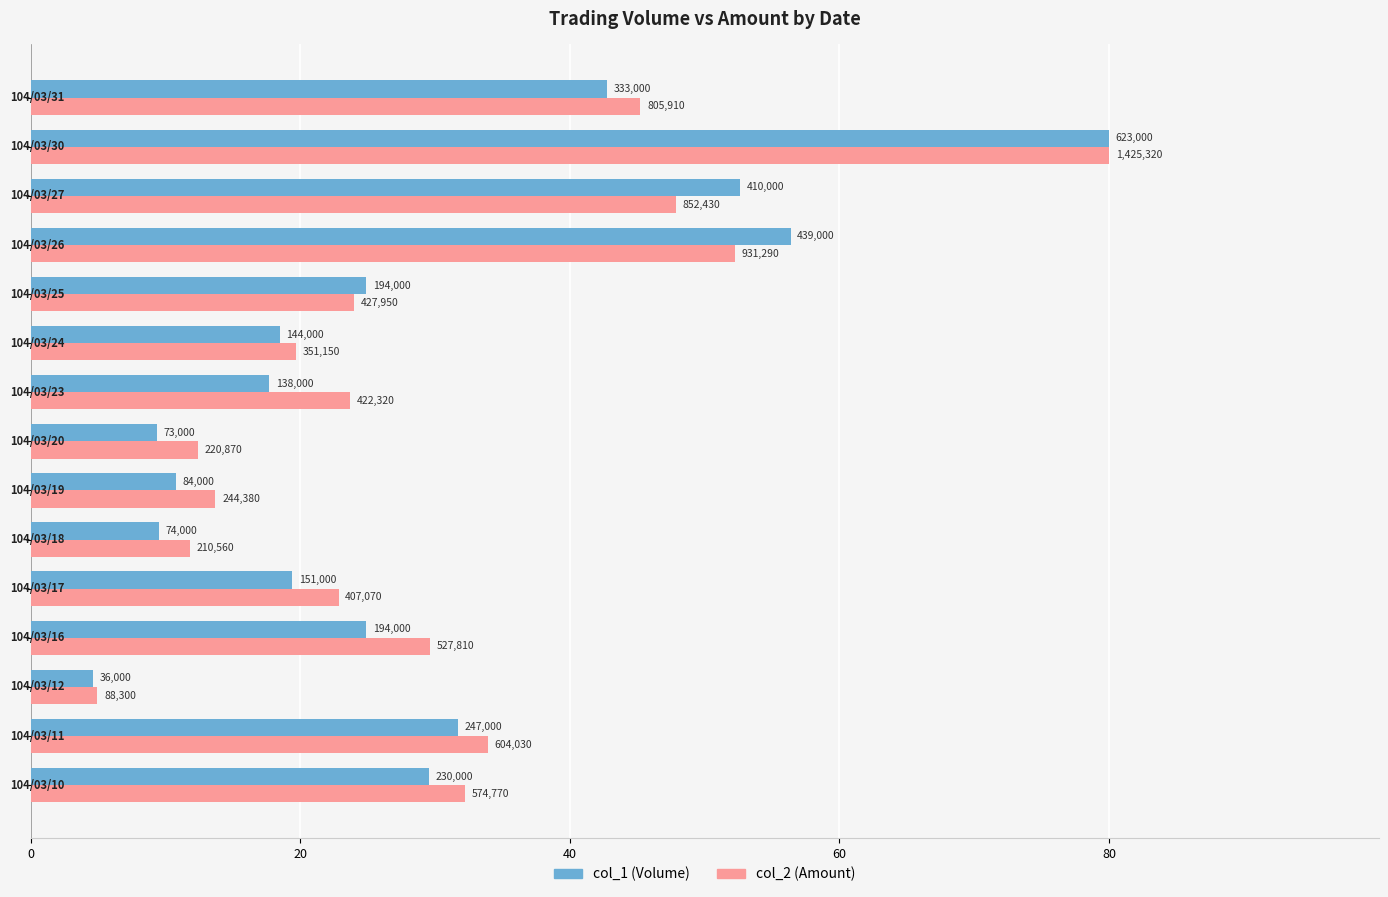

What are all the series names shown in the legend?

col_1 (Volume), col_2 (Amount)